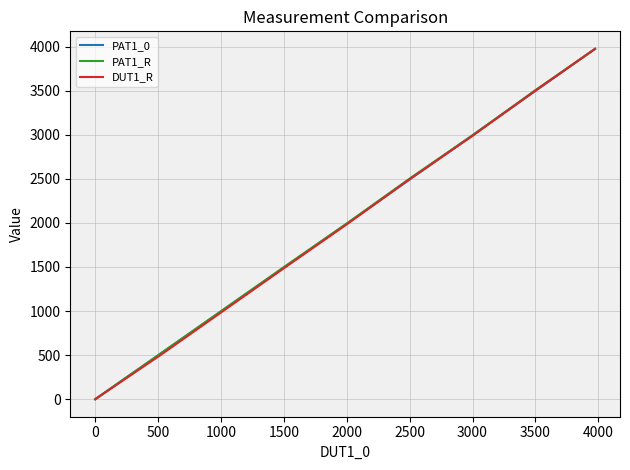

What is the greatest value displayed?

3975.0